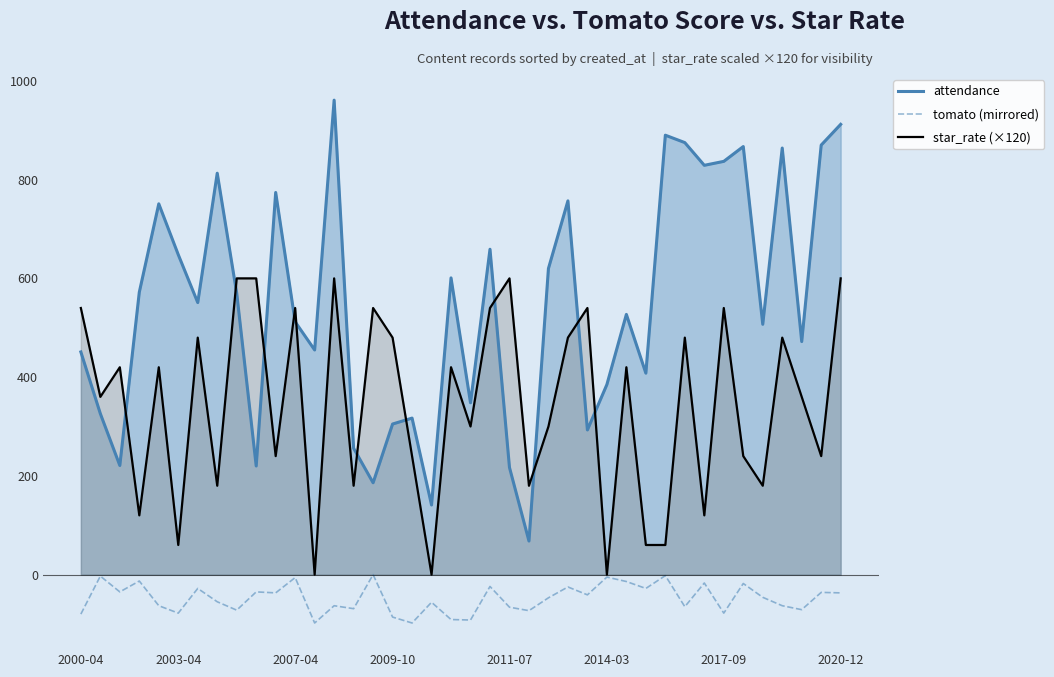

True or false: star_rate (×120) and tomato (mirrored) intersect in this chart.

False